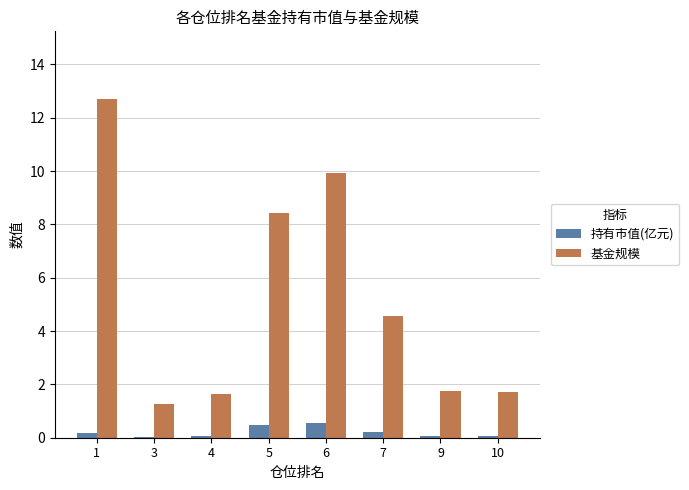

Does the chart contain stacked bars?

No